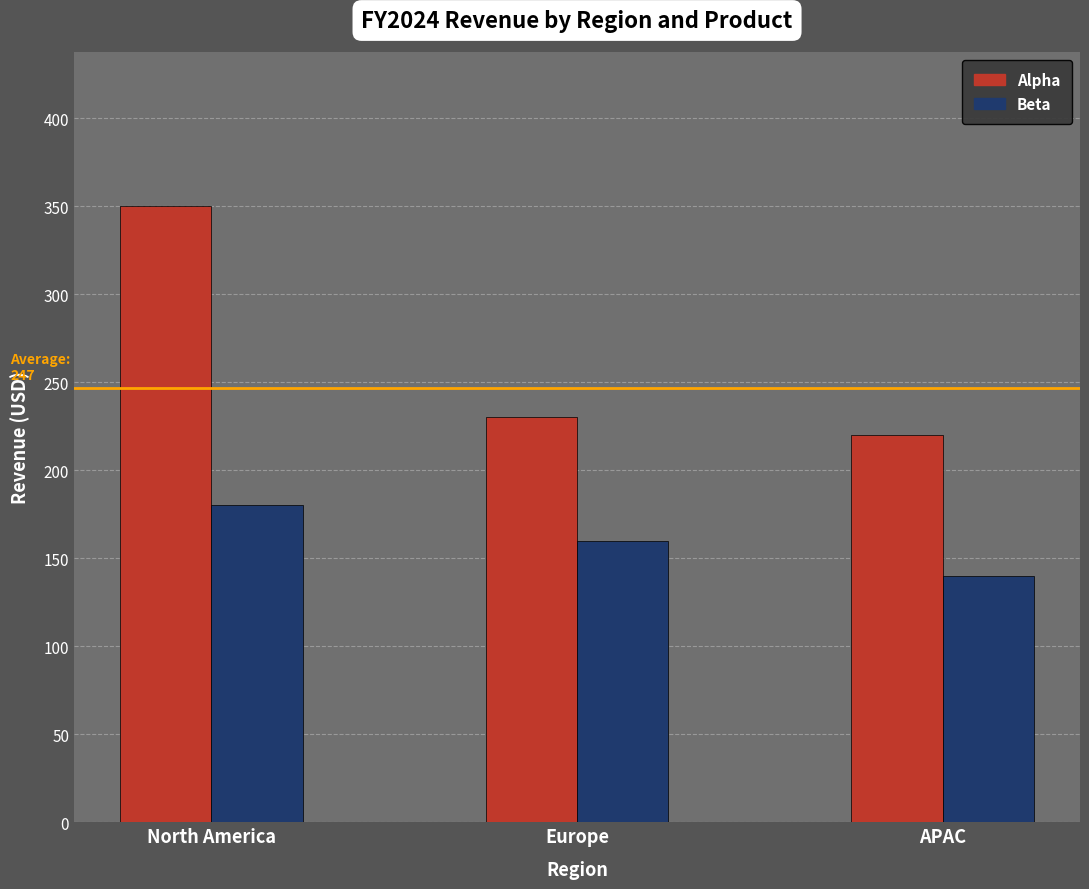

List the series in order of their peak value, lowest first.

Beta, Alpha